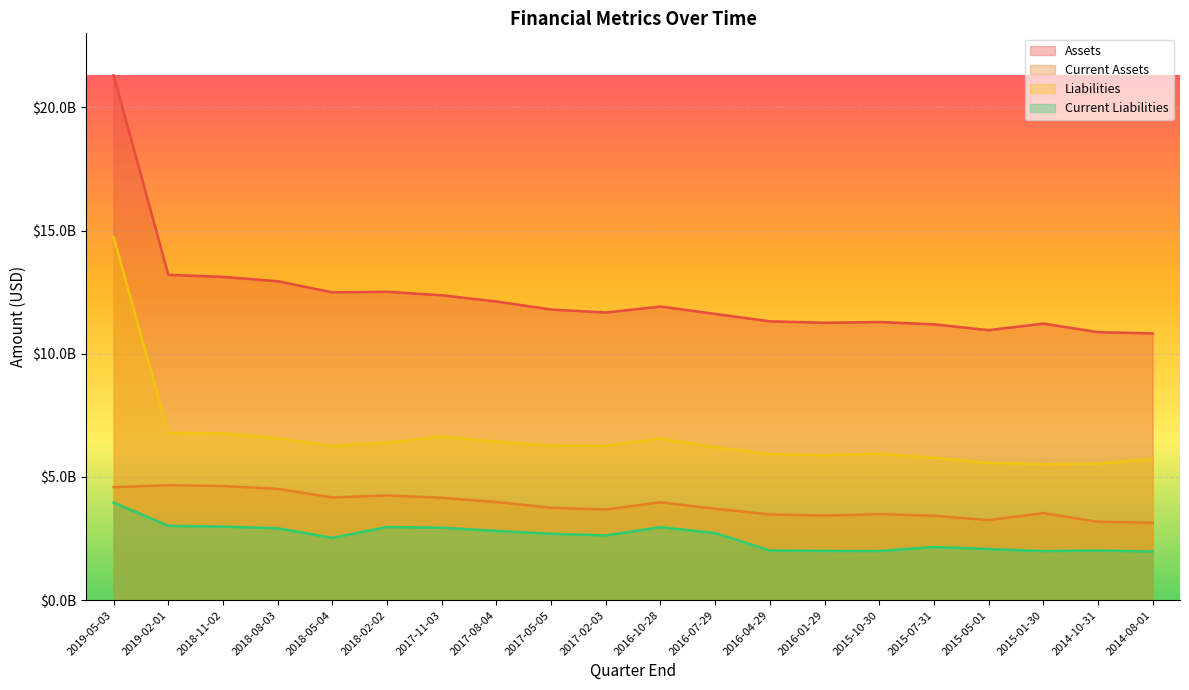

What is the smallest value displayed?

1969418000